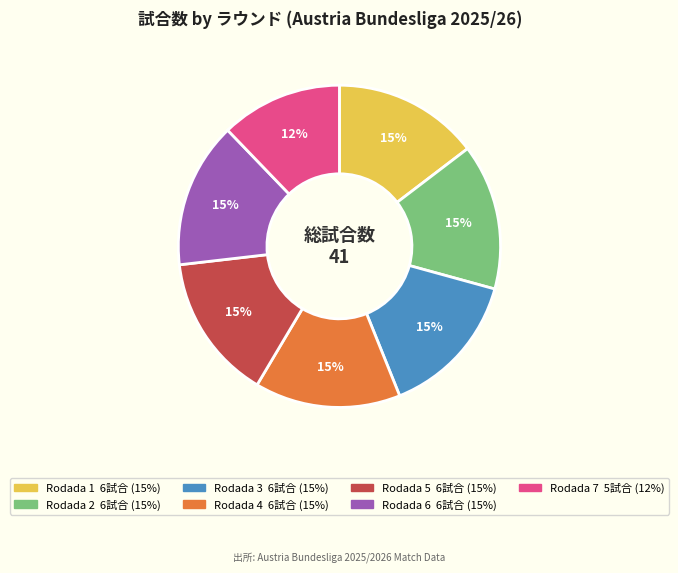

How many segments does this pie chart have?

7